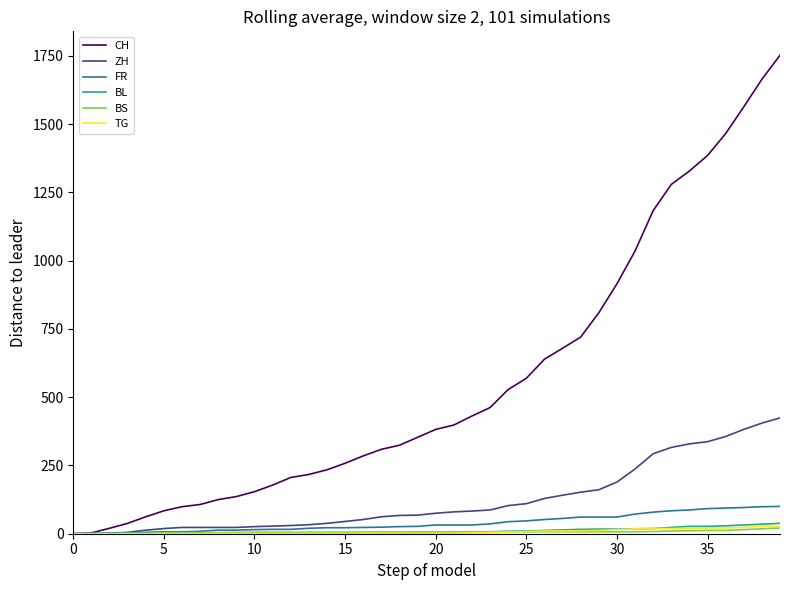

Which series has the largest total across all categories?

CH